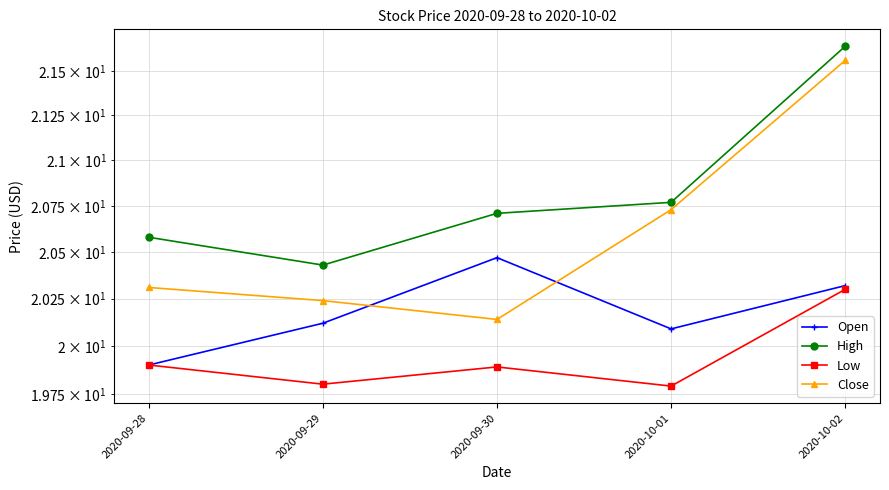

How many interior local valleys does the Close series have?

1